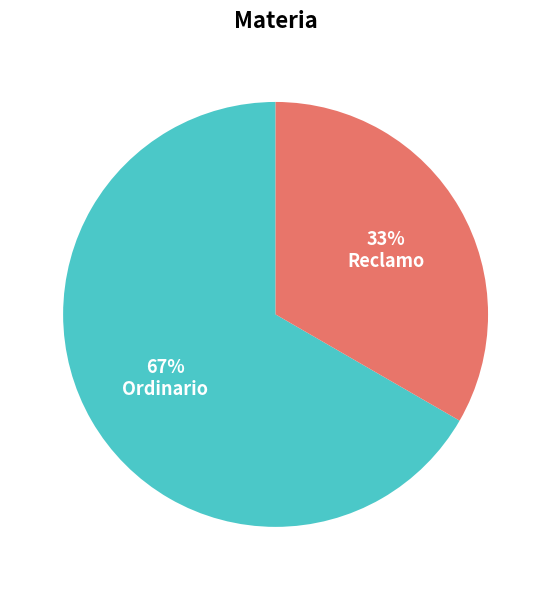

Does any single category account for the majority?

Yes